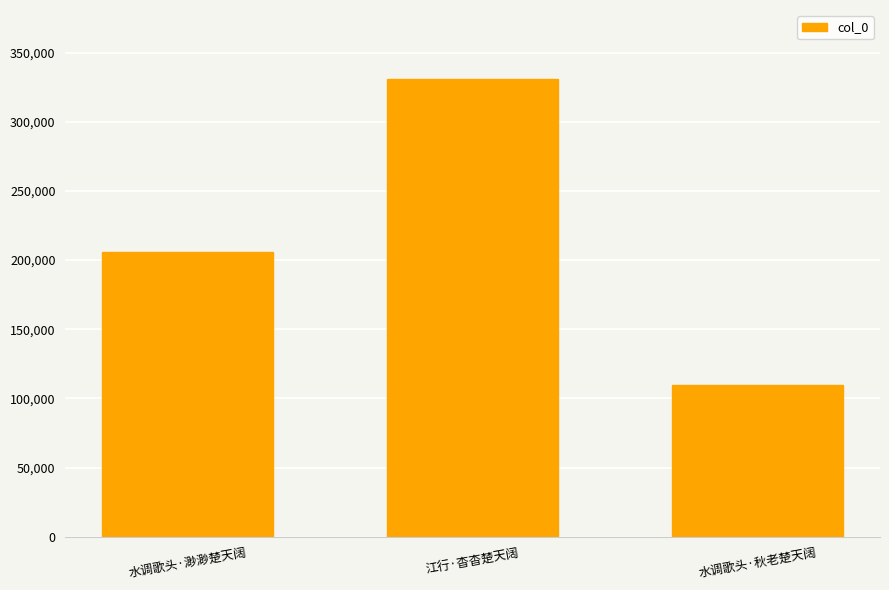

Rank the categories by value from highest to lowest.

江行·杳杳楚天阔, 水调歌头·渺渺楚天阔, 水调歌头·秋老楚天阔